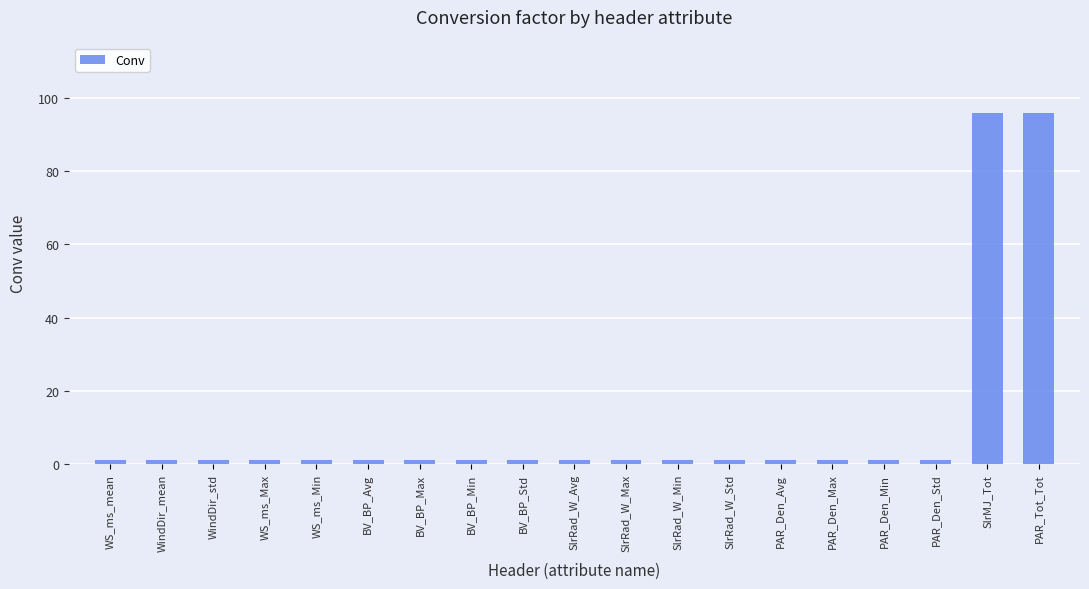

What is the label of the 3rd bar from the right?

PAR_Den_Std